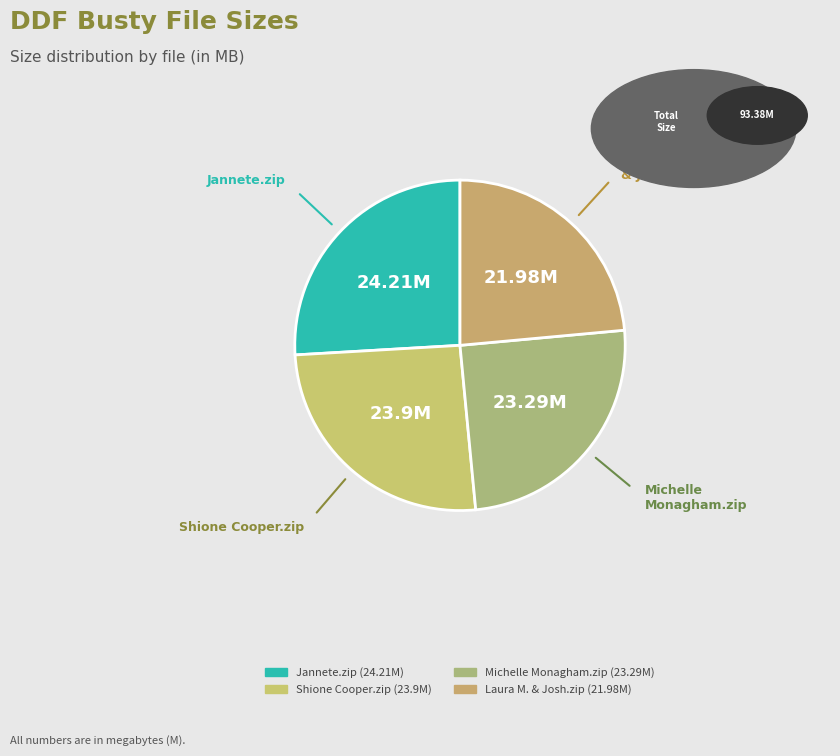

Which category has the smallest portion of the pie?

DDF Busty Laura M. & Josh.zip